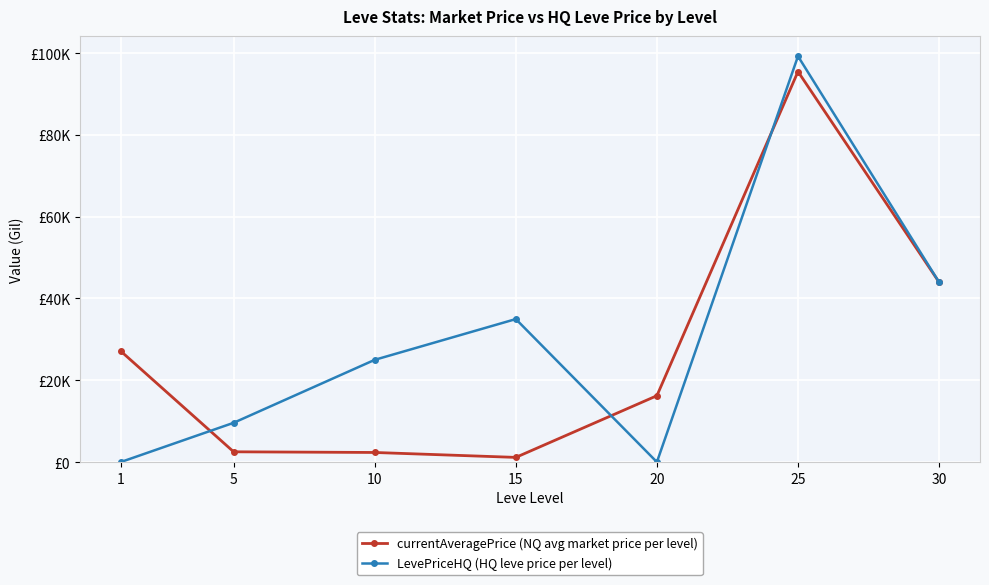

Between 5 and 25, which series saw the biggest shift?

currentAveragePrice (NQ avg market price per level)